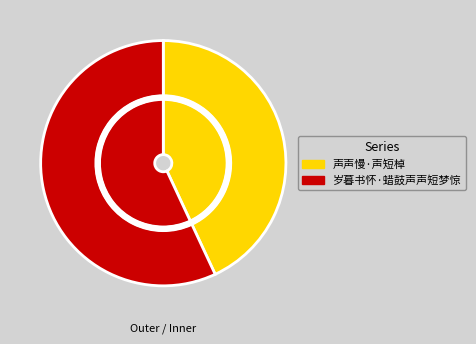

Is 岁暮书怀·蜡鼓声声短梦惊 the majority of the pie?

Yes